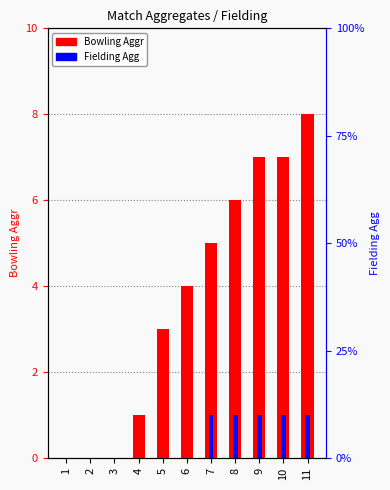

List the series in order of their peak value, lowest first.

Fielding Agg, Bowling Aggr